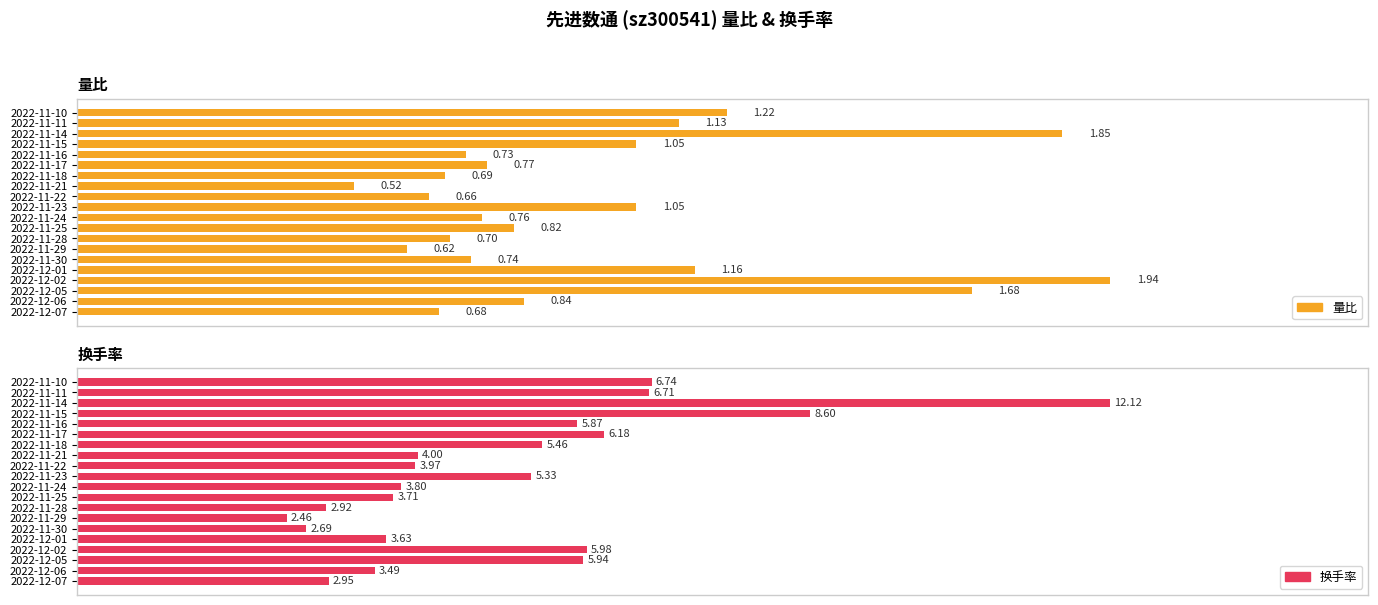

Is it true that 量比 equals 0.7 at 2022-12-07?

True